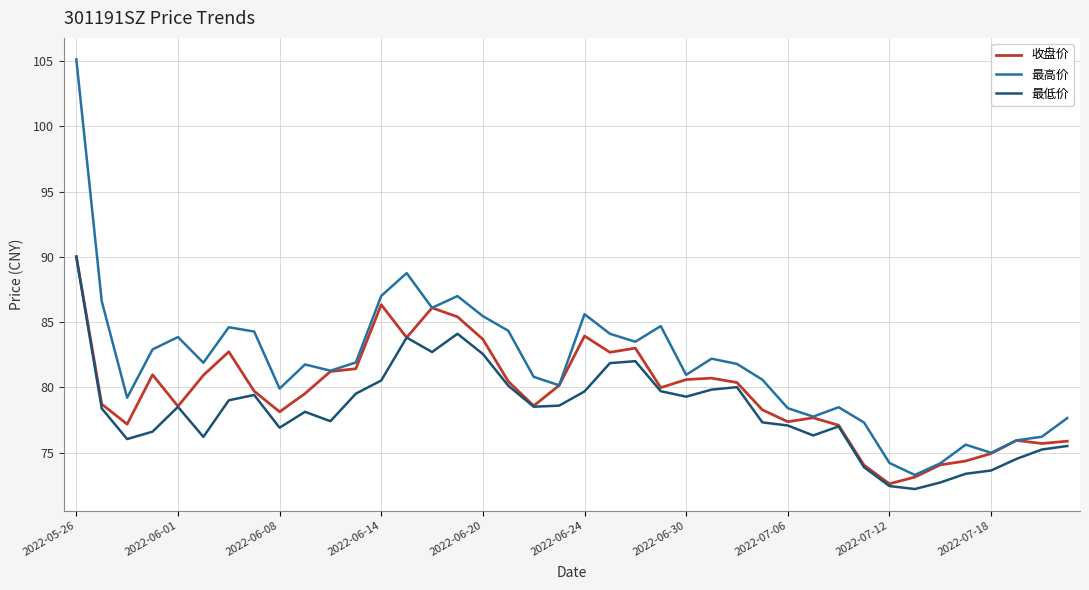

What is the difference between the maximum and second lowest values in the 最高价 series?

31.0